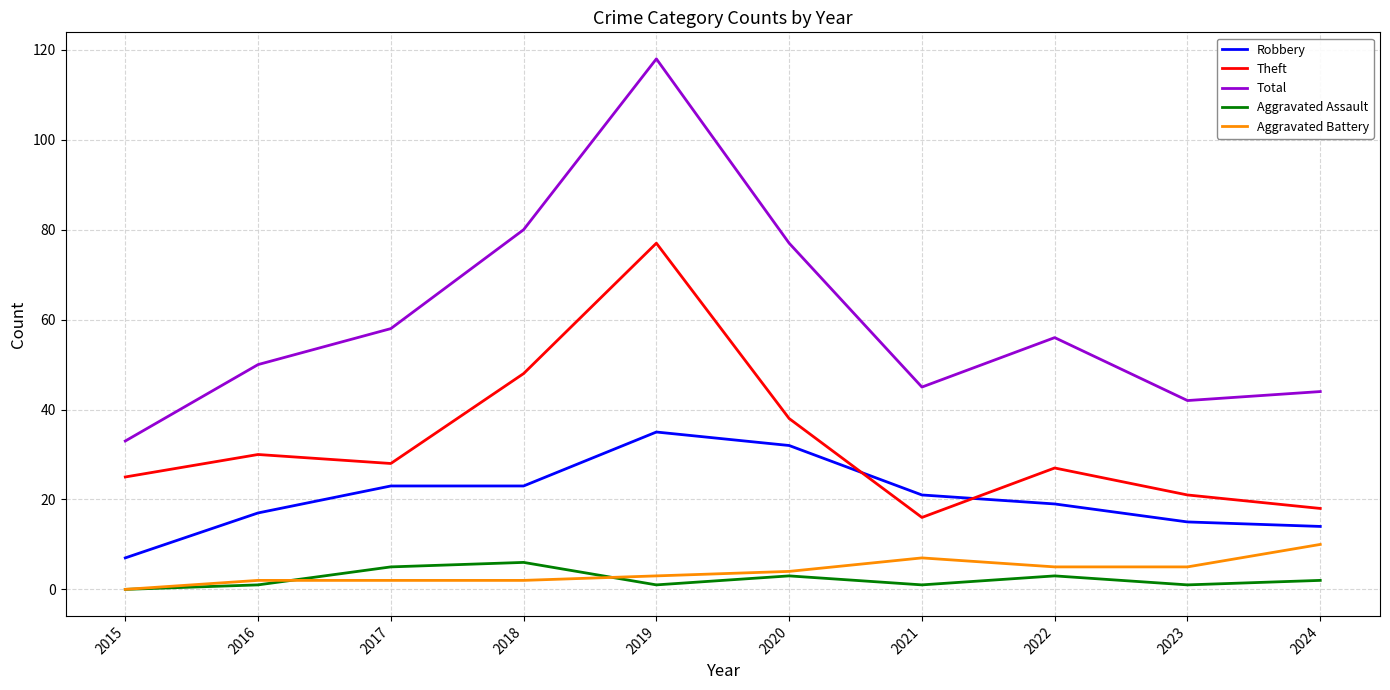

True or false: Robbery has a value of 21 at 2021.

True